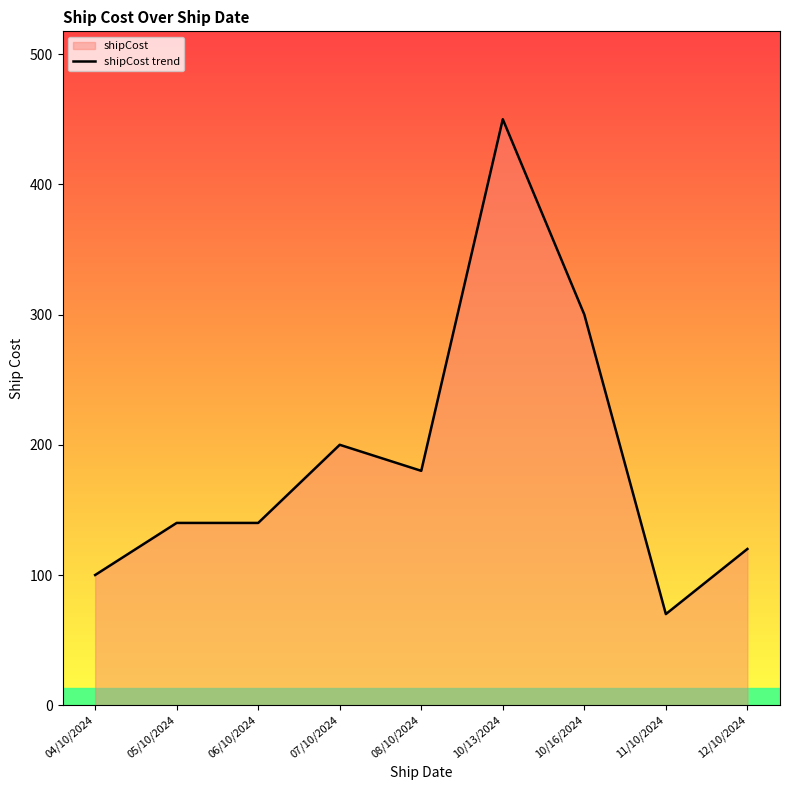

What is the maximum value shown in the chart?

450